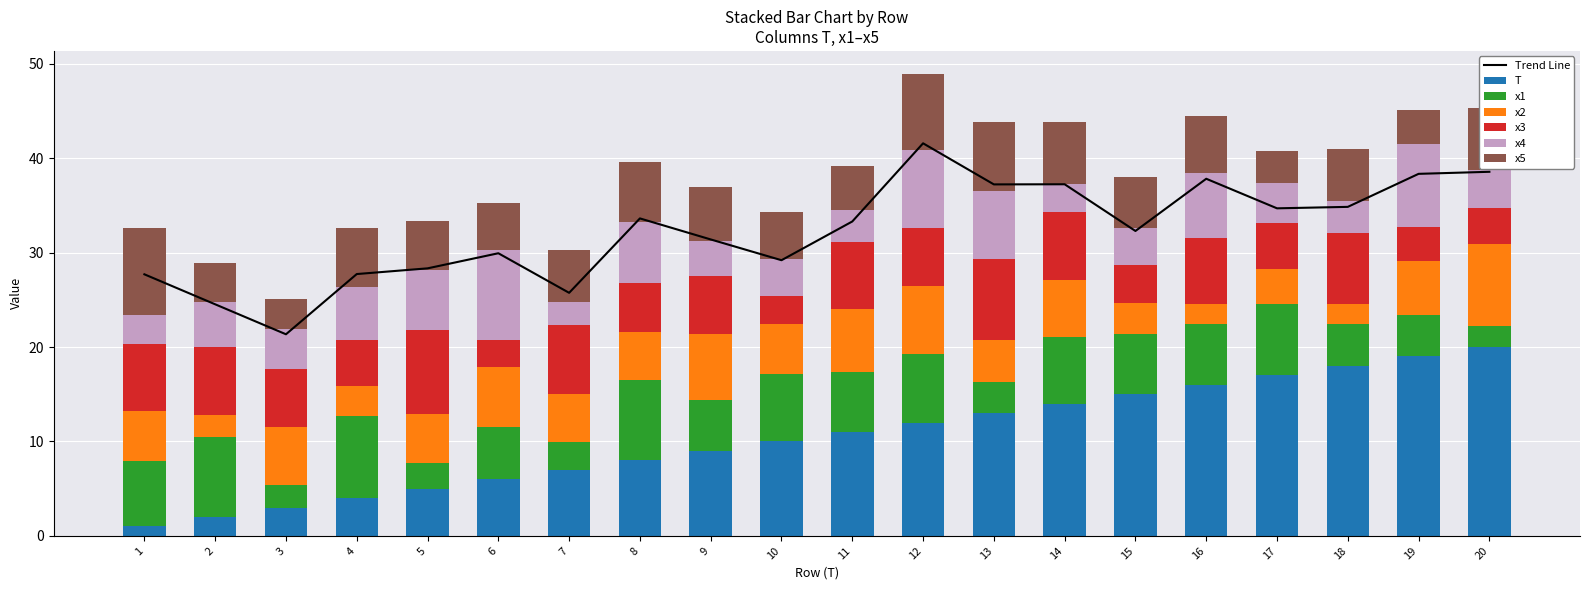

Reading left to right, what are all the values shown in this chart?

T: 1=1.0	2=2.0	3=3.0	4=4.0	5=5.0	6=6.0	7=7.0	8=8.0	9=9.0	10=10.0	11=11.0	12=12.0	13=13.0	14=14.0	15=15.0	16=16.0	17=17.0	18=18.0	19=19.0	20=20.0
x1: 1=6.9	2=8.4	3=2.4	4=8.7	5=2.8	6=5.5	7=3.0	8=8.5	9=5.4	10=7.1	11=6.3	12=7.3	13=3.3	14=7.0	15=6.4	16=6.5	17=7.6	18=4.5	19=4.4	20=2.2
x2: 1=5.3	2=2.3	3=6.2	4=3.1	5=5.1	6=6.4	7=5.1	8=5.0	9=7.0	10=5.3	11=6.7	12=7.2	13=4.4	14=6.1	15=3.3	16=2.1	17=3.7	18=2.1	19=5.7	20=8.7
x3: 1=7.1	2=7.2	3=6.1	4=4.9	5=8.9	6=2.9	7=7.3	8=5.2	9=6.1	10=2.9	11=7.0	12=6.1	13=8.6	14=7.2	15=4.1	16=7.0	17=4.9	18=7.5	19=3.6	20=3.9
x4: 1=3.0	2=4.8	3=4.2	4=5.7	5=6.4	6=9.5	7=2.4	8=6.5	9=3.7	10=4.0	11=3.4	12=8.3	13=7.2	14=3.0	15=3.9	16=6.8	17=4.3	18=3.3	19=8.8	20=4.0
x5: 1=9.2	2=4.1	3=3.3	4=6.2	5=5.1	6=5.0	7=5.5	8=6.3	9=5.7	10=5.0	11=4.7	12=8.0	13=7.3	14=6.6	15=5.4	16=6.1	17=3.4	18=5.6	19=3.6	20=6.7